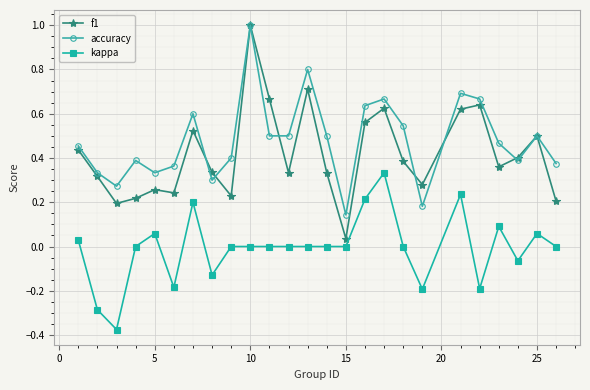

True or false: f1 and kappa intersect in this chart.

False